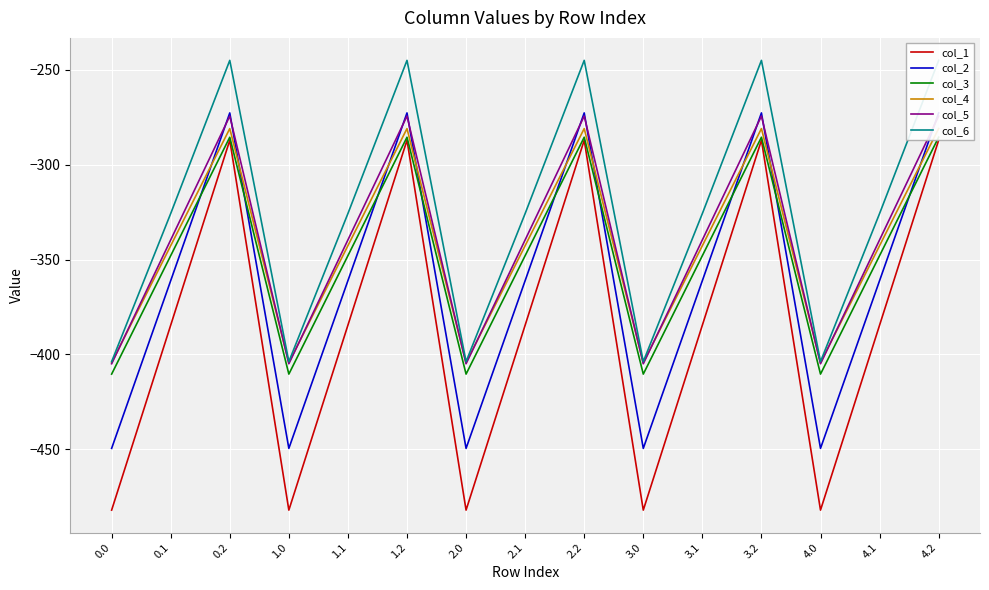

List the labels in order of col_5 value, largest first.

0.2, 1.2, 2.2, 3.2, 4.2, 0.1, 1.1, 2.1, 3.1, 4.1, 0.0, 1.0, 2.0, 3.0, 4.0